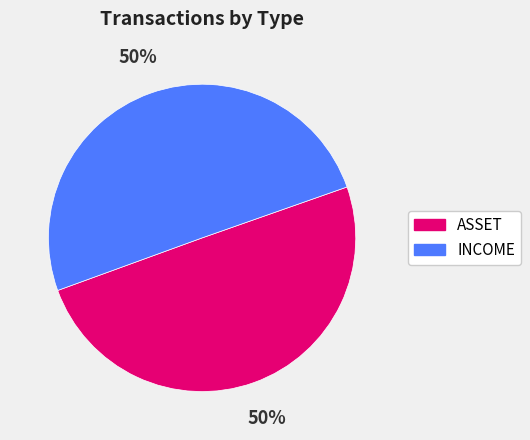

Is the sum of ASSET and INCOME greater than half?

Yes